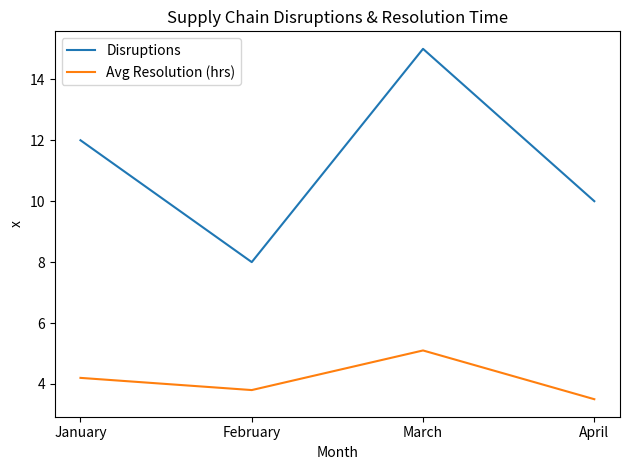

The value of Disruptions at January is 18.6. True or false?

False